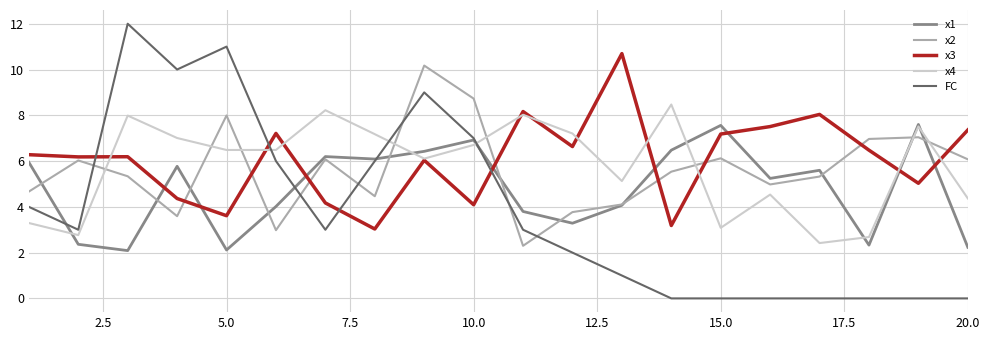

Which series has the widest spread of values?

FC